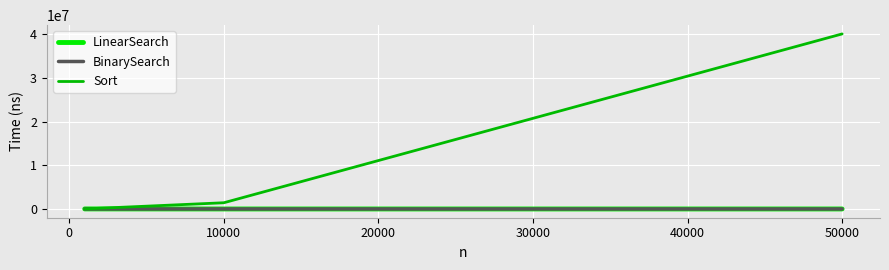

Which series has the widest spread of values?

Sort